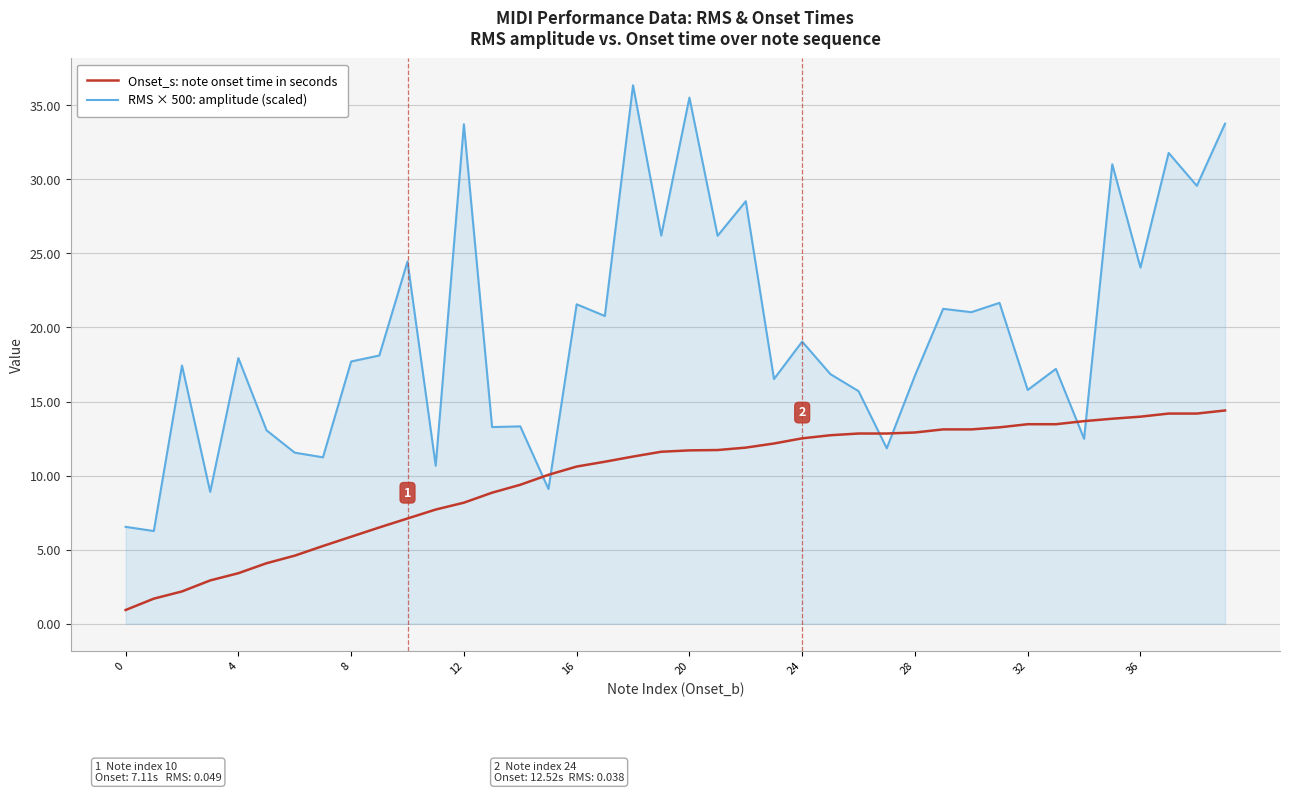

What is the maximum value shown in the chart?

36.3